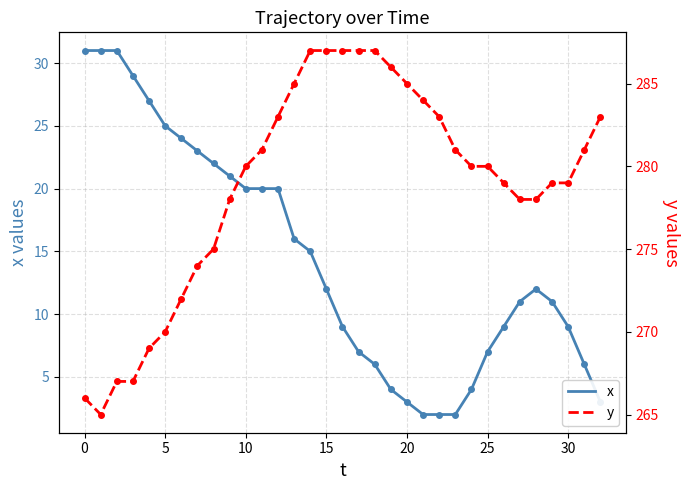

How many values in the y series are below 280?

15